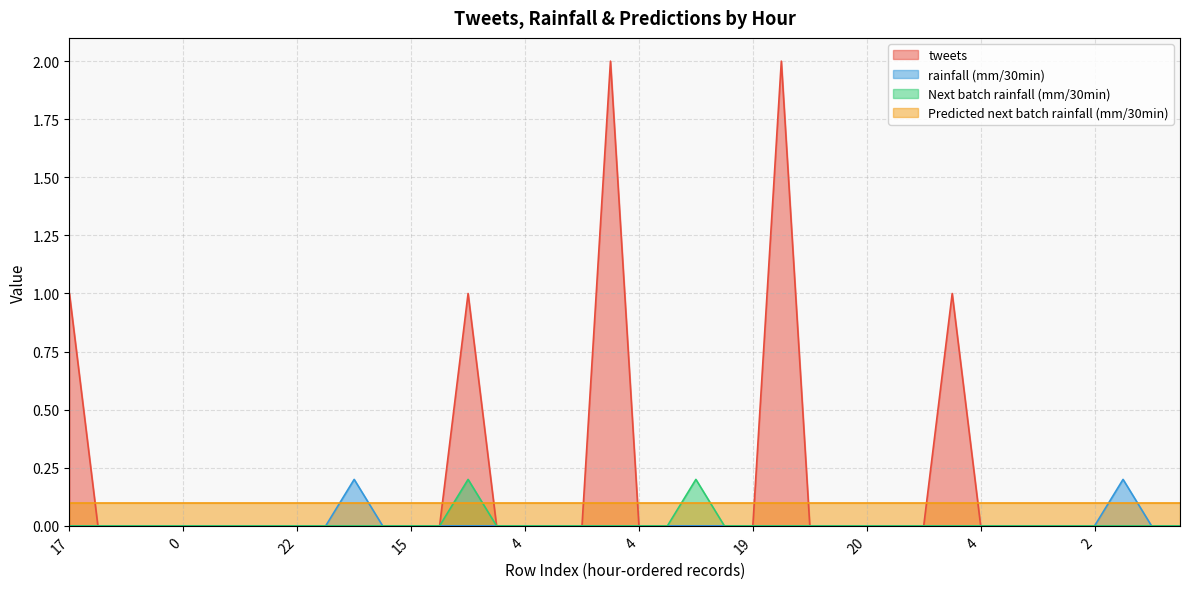

What is the label of the 3rd point from the left?

13